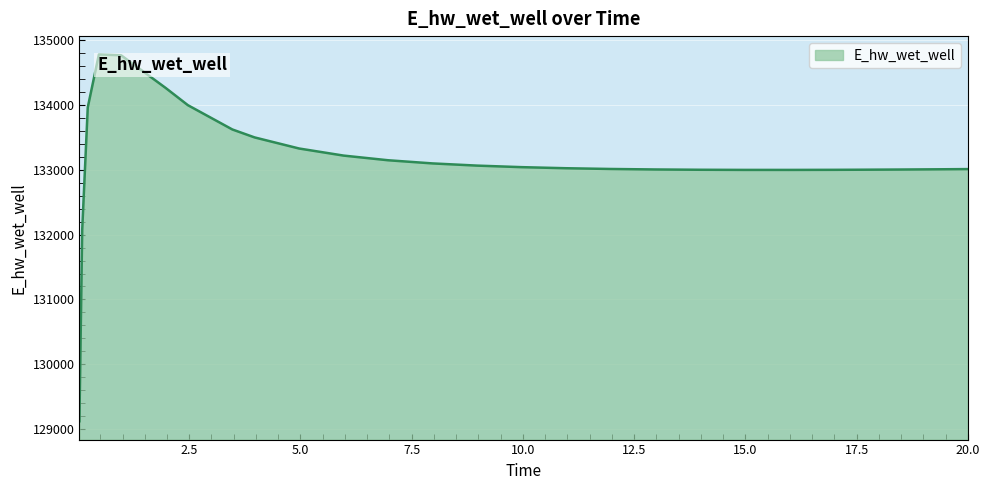

What is the difference between the maximum and minimum values?

5649.3